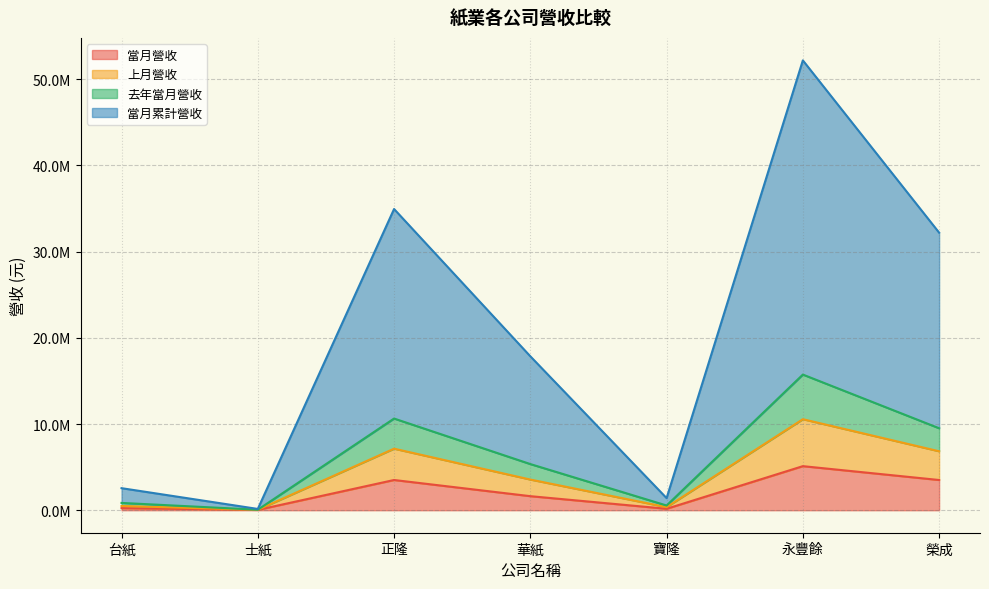

Does the chart display data point markers on the line(s)?

No